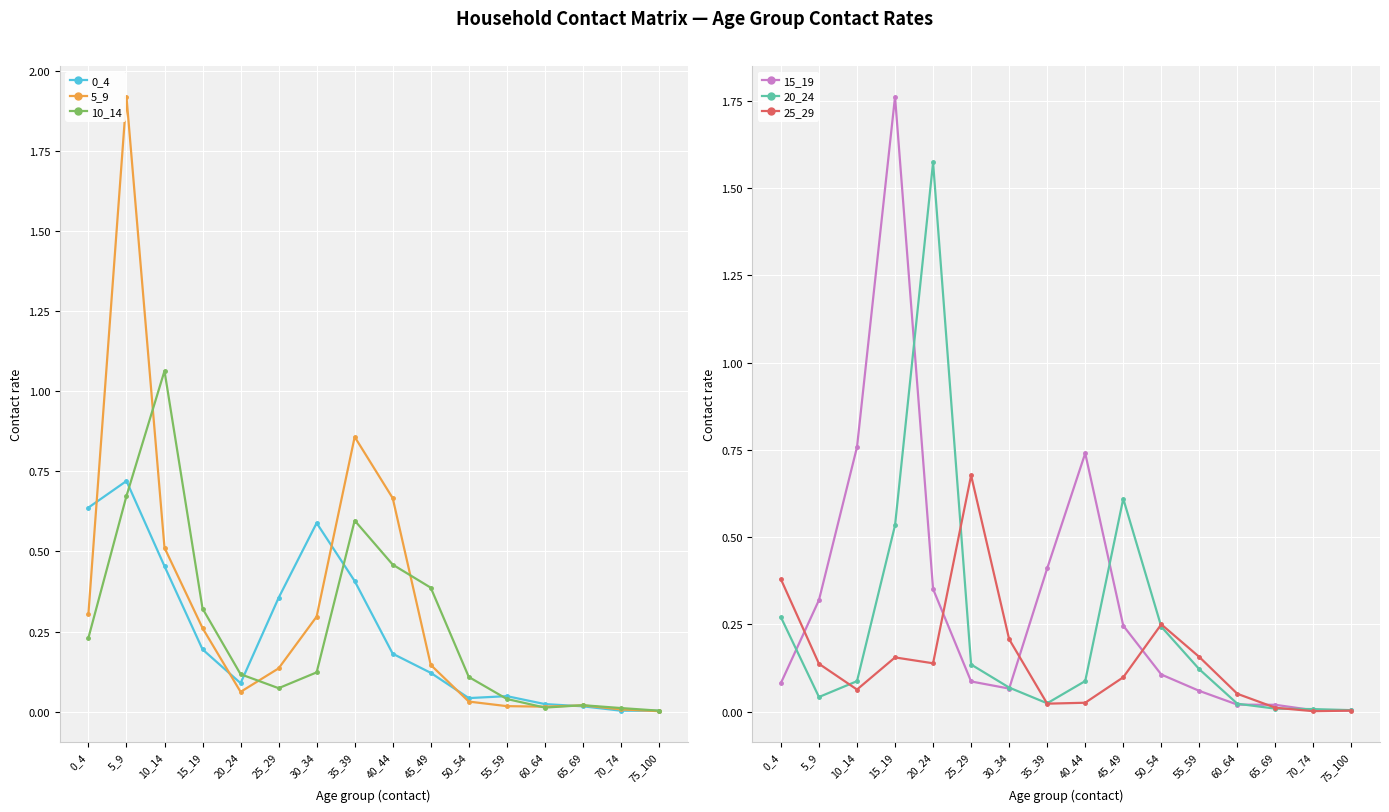

The 15_19 series shows 0.0 at 55_59. True or false?

False